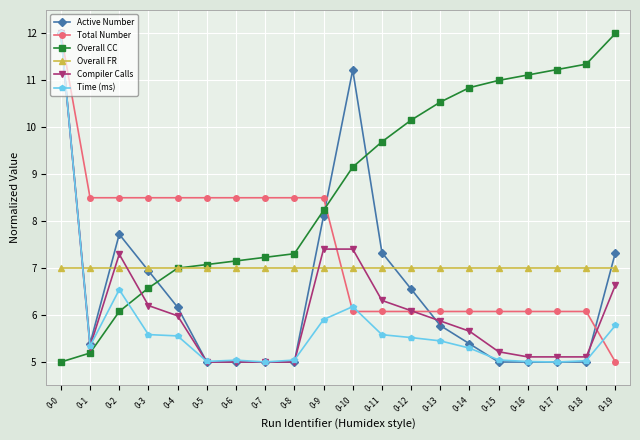

How many intersections are there between Time (ms) and Overall FR?

1